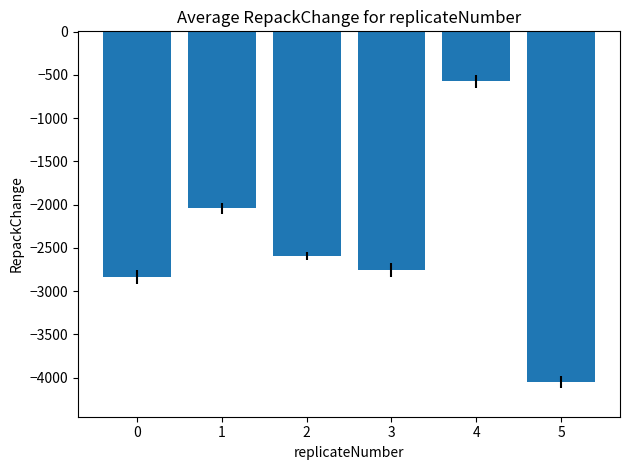

Rank the categories by value from highest to lowest.

4, 1, 2, 3, 0, 5